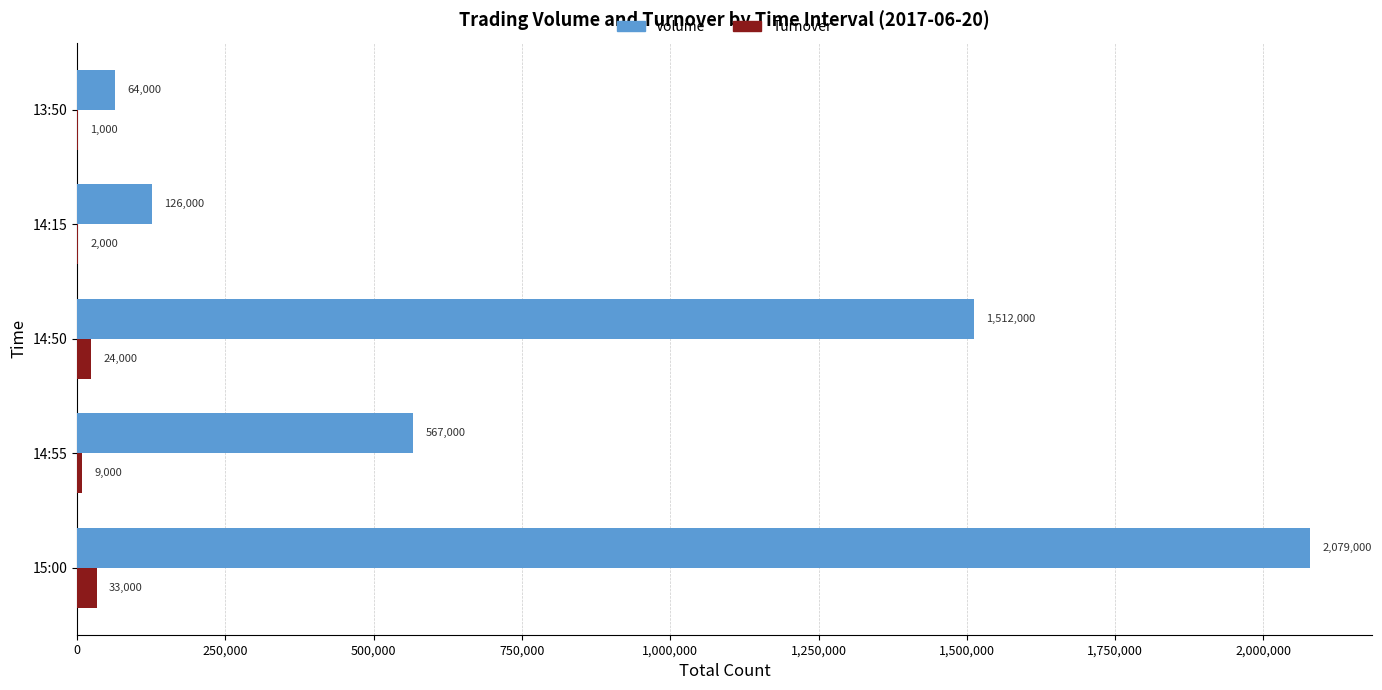

What is the greatest value displayed?

2079000